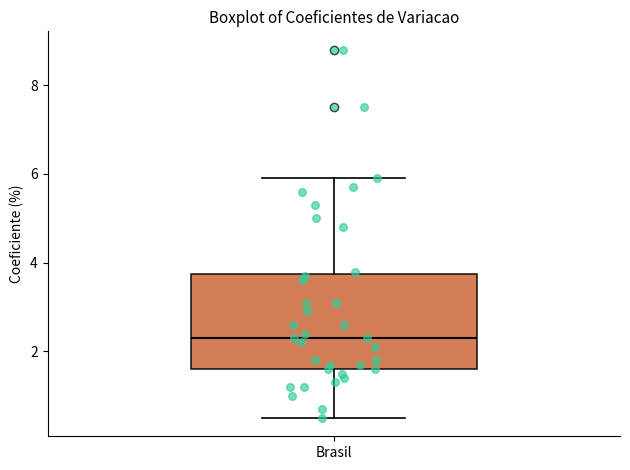

Where does the median line of the box for Brasil sit on the y-axis? The values are not printed on the chart, so give them approximately, as read against the axis.

2.4